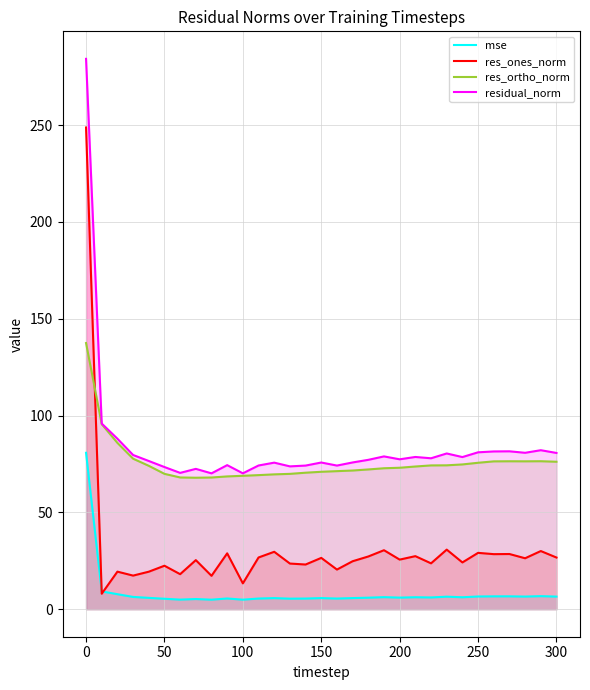

Which series has the widest spread of values?

res_ones_norm